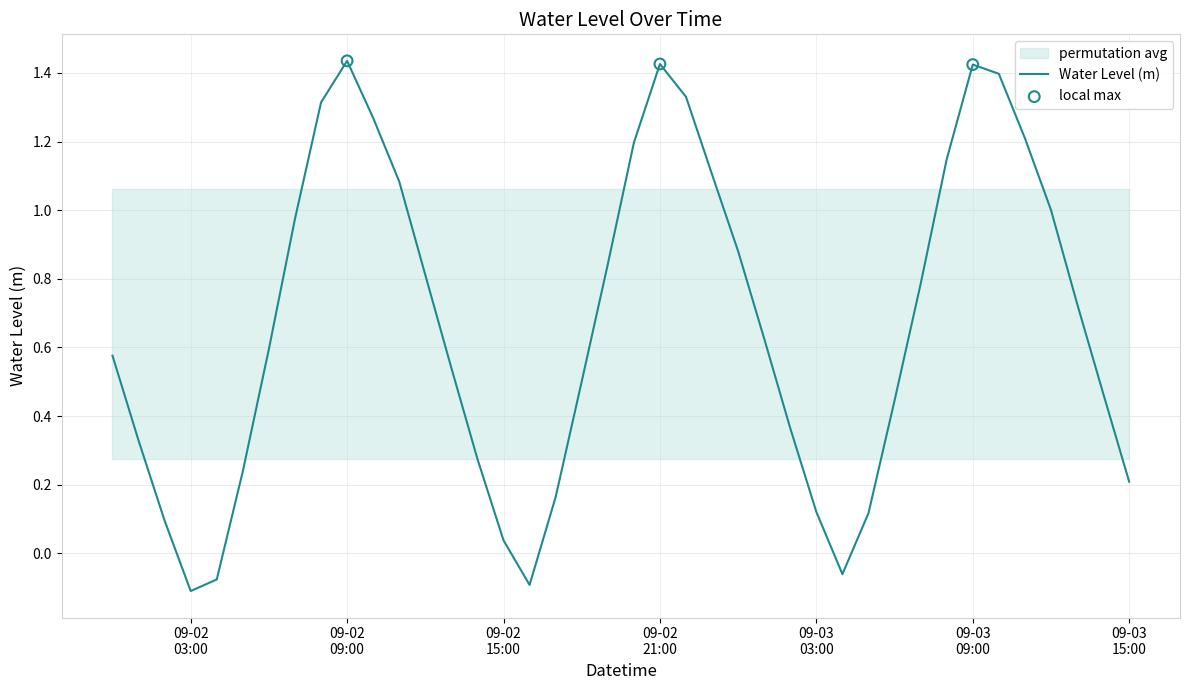

Approximately how many times larger is the value at 2023-09-02 01:00:00 compared to 2023-09-02 23:00:00?

0.3